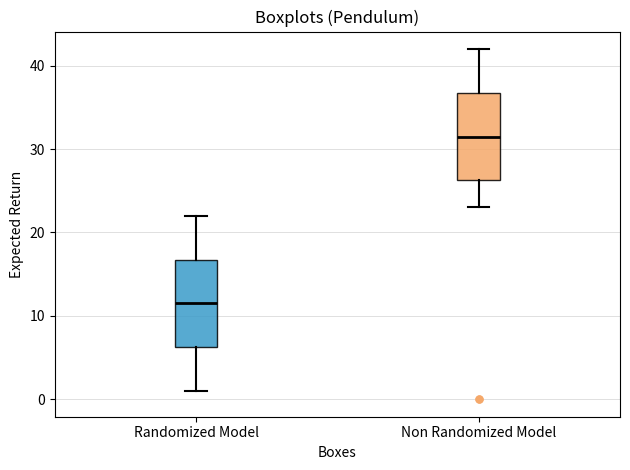

Which box has the lowest median line?

Randomized Model